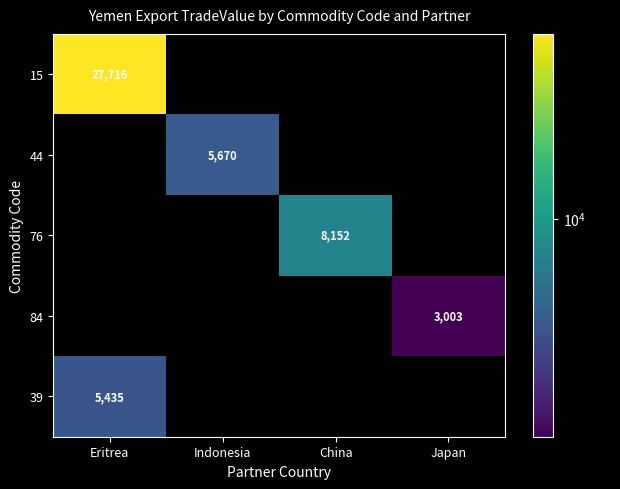

The 84 series shows 5051 at Japan. True or false?

False